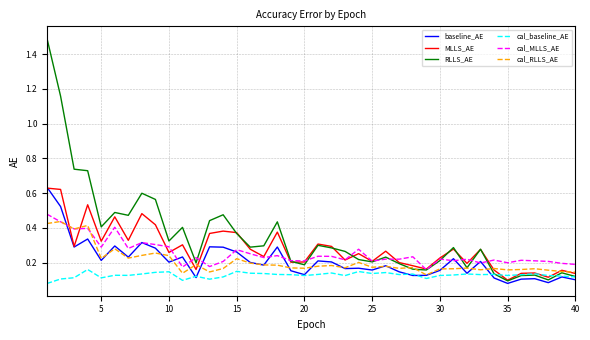

Which series has the largest total across all categories?

RLLS_AE